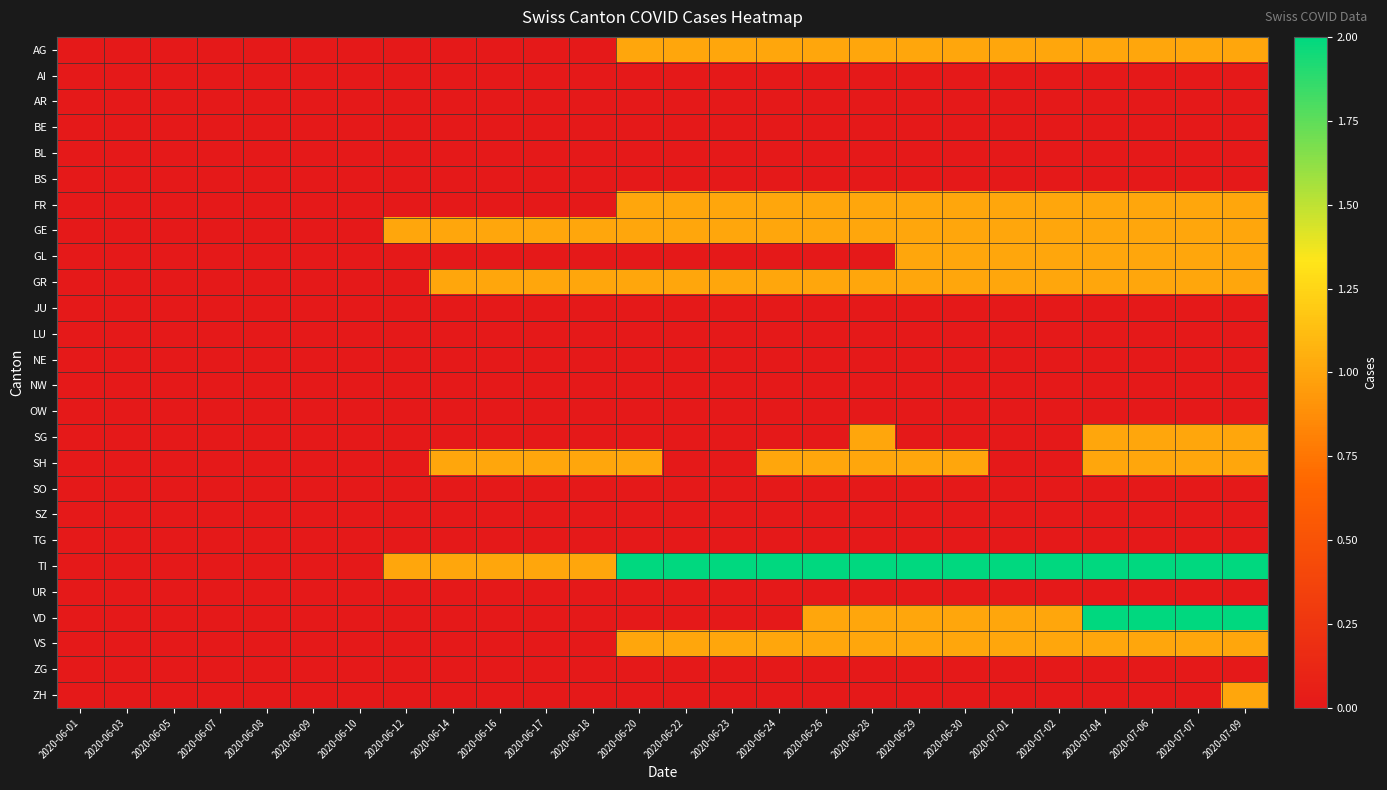

Reading right to left, what are all the values shown in this chart?

AG: 2020-07-09=1	2020-07-07=1	2020-07-06=1	2020-07-04=1	2020-07-02=1	2020-07-01=1	2020-06-30=1	2020-06-29=1	2020-06-28=1	2020-06-26=1	2020-06-24=1	2020-06-23=1	2020-06-22=1	2020-06-20=1	2020-06-18=0	2020-06-17=0	2020-06-16=0	2020-06-14=0	2020-06-12=0	2020-06-10=0	2020-06-09=0	2020-06-08=0	2020-06-07=0	2020-06-05=0	2020-06-03=0	2020-06-01=0
AI: 2020-07-09=0	2020-07-07=0	2020-07-06=0	2020-07-04=0	2020-07-02=0	2020-07-01=0	2020-06-30=0	2020-06-29=0	2020-06-28=0	2020-06-26=0	2020-06-24=0	2020-06-23=0	2020-06-22=0	2020-06-20=0	2020-06-18=0	2020-06-17=0	2020-06-16=0	2020-06-14=0	2020-06-12=0	2020-06-10=0	2020-06-09=0	2020-06-08=0	2020-06-07=0	2020-06-05=0	2020-06-03=0	2020-06-01=0
AR: 2020-07-09=0	2020-07-07=0	2020-07-06=0	2020-07-04=0	2020-07-02=0	2020-07-01=0	2020-06-30=0	2020-06-29=0	2020-06-28=0	2020-06-26=0	2020-06-24=0	2020-06-23=0	2020-06-22=0	2020-06-20=0	2020-06-18=0	2020-06-17=0	2020-06-16=0	2020-06-14=0	2020-06-12=0	2020-06-10=0	2020-06-09=0	2020-06-08=0	2020-06-07=0	2020-06-05=0	2020-06-03=0	2020-06-01=0
BE: 2020-07-09=0	2020-07-07=0	2020-07-06=0	2020-07-04=0	2020-07-02=0	2020-07-01=0	2020-06-30=0	2020-06-29=0	2020-06-28=0	2020-06-26=0	2020-06-24=0	2020-06-23=0	2020-06-22=0	2020-06-20=0	2020-06-18=0	2020-06-17=0	2020-06-16=0	2020-06-14=0	2020-06-12=0	2020-06-10=0	2020-06-09=0	2020-06-08=0	2020-06-07=0	2020-06-05=0	2020-06-03=0	2020-06-01=0
BL: 2020-07-09=0	2020-07-07=0	2020-07-06=0	2020-07-04=0	2020-07-02=0	2020-07-01=0	2020-06-30=0	2020-06-29=0	2020-06-28=0	2020-06-26=0	2020-06-24=0	2020-06-23=0	2020-06-22=0	2020-06-20=0	2020-06-18=0	2020-06-17=0	2020-06-16=0	2020-06-14=0	2020-06-12=0	2020-06-10=0	2020-06-09=0	2020-06-08=0	2020-06-07=0	2020-06-05=0	2020-06-03=0	2020-06-01=0
BS: 2020-07-09=0	2020-07-07=0	2020-07-06=0	2020-07-04=0	2020-07-02=0	2020-07-01=0	2020-06-30=0	2020-06-29=0	2020-06-28=0	2020-06-26=0	2020-06-24=0	2020-06-23=0	2020-06-22=0	2020-06-20=0	2020-06-18=0	2020-06-17=0	2020-06-16=0	2020-06-14=0	2020-06-12=0	2020-06-10=0	2020-06-09=0	2020-06-08=0	2020-06-07=0	2020-06-05=0	2020-06-03=0	2020-06-01=0
FR: 2020-07-09=1	2020-07-07=1	2020-07-06=1	2020-07-04=1	2020-07-02=1	2020-07-01=1	2020-06-30=1	2020-06-29=1	2020-06-28=1	2020-06-26=1	2020-06-24=1	2020-06-23=1	2020-06-22=1	2020-06-20=1	2020-06-18=0	2020-06-17=0	2020-06-16=0	2020-06-14=0	2020-06-12=0	2020-06-10=0	2020-06-09=0	2020-06-08=0	2020-06-07=0	2020-06-05=0	2020-06-03=0	2020-06-01=0
GE: 2020-07-09=1	2020-07-07=1	2020-07-06=1	2020-07-04=1	2020-07-02=1	2020-07-01=1	2020-06-30=1	2020-06-29=1	2020-06-28=1	2020-06-26=1	2020-06-24=1	2020-06-23=1	2020-06-22=1	2020-06-20=1	2020-06-18=1	2020-06-17=1	2020-06-16=1	2020-06-14=1	2020-06-12=1	2020-06-10=0	2020-06-09=0	2020-06-08=0	2020-06-07=0	2020-06-05=0	2020-06-03=0	2020-06-01=0
GL: 2020-07-09=1	2020-07-07=1	2020-07-06=1	2020-07-04=1	2020-07-02=1	2020-07-01=1	2020-06-30=1	2020-06-29=1	2020-06-28=0	2020-06-26=0	2020-06-24=0	2020-06-23=0	2020-06-22=0	2020-06-20=0	2020-06-18=0	2020-06-17=0	2020-06-16=0	2020-06-14=0	2020-06-12=0	2020-06-10=0	2020-06-09=0	2020-06-08=0	2020-06-07=0	2020-06-05=0	2020-06-03=0	2020-06-01=0
GR: 2020-07-09=1	2020-07-07=1	2020-07-06=1	2020-07-04=1	2020-07-02=1	2020-07-01=1	2020-06-30=1	2020-06-29=1	2020-06-28=1	2020-06-26=1	2020-06-24=1	2020-06-23=1	2020-06-22=1	2020-06-20=1	2020-06-18=1	2020-06-17=1	2020-06-16=1	2020-06-14=1	2020-06-12=0	2020-06-10=0	2020-06-09=0	2020-06-08=0	2020-06-07=0	2020-06-05=0	2020-06-03=0	2020-06-01=0
JU: 2020-07-09=0	2020-07-07=0	2020-07-06=0	2020-07-04=0	2020-07-02=0	2020-07-01=0	2020-06-30=0	2020-06-29=0	2020-06-28=0	2020-06-26=0	2020-06-24=0	2020-06-23=0	2020-06-22=0	2020-06-20=0	2020-06-18=0	2020-06-17=0	2020-06-16=0	2020-06-14=0	2020-06-12=0	2020-06-10=0	2020-06-09=0	2020-06-08=0	2020-06-07=0	2020-06-05=0	2020-06-03=0	2020-06-01=0
LU: 2020-07-09=0	2020-07-07=0	2020-07-06=0	2020-07-04=0	2020-07-02=0	2020-07-01=0	2020-06-30=0	2020-06-29=0	2020-06-28=0	2020-06-26=0	2020-06-24=0	2020-06-23=0	2020-06-22=0	2020-06-20=0	2020-06-18=0	2020-06-17=0	2020-06-16=0	2020-06-14=0	2020-06-12=0	2020-06-10=0	2020-06-09=0	2020-06-08=0	2020-06-07=0	2020-06-05=0	2020-06-03=0	2020-06-01=0
NE: 2020-07-09=0	2020-07-07=0	2020-07-06=0	2020-07-04=0	2020-07-02=0	2020-07-01=0	2020-06-30=0	2020-06-29=0	2020-06-28=0	2020-06-26=0	2020-06-24=0	2020-06-23=0	2020-06-22=0	2020-06-20=0	2020-06-18=0	2020-06-17=0	2020-06-16=0	2020-06-14=0	2020-06-12=0	2020-06-10=0	2020-06-09=0	2020-06-08=0	2020-06-07=0	2020-06-05=0	2020-06-03=0	2020-06-01=0
NW: 2020-07-09=0	2020-07-07=0	2020-07-06=0	2020-07-04=0	2020-07-02=0	2020-07-01=0	2020-06-30=0	2020-06-29=0	2020-06-28=0	2020-06-26=0	2020-06-24=0	2020-06-23=0	2020-06-22=0	2020-06-20=0	2020-06-18=0	2020-06-17=0	2020-06-16=0	2020-06-14=0	2020-06-12=0	2020-06-10=0	2020-06-09=0	2020-06-08=0	2020-06-07=0	2020-06-05=0	2020-06-03=0	2020-06-01=0
OW: 2020-07-09=0	2020-07-07=0	2020-07-06=0	2020-07-04=0	2020-07-02=0	2020-07-01=0	2020-06-30=0	2020-06-29=0	2020-06-28=0	2020-06-26=0	2020-06-24=0	2020-06-23=0	2020-06-22=0	2020-06-20=0	2020-06-18=0	2020-06-17=0	2020-06-16=0	2020-06-14=0	2020-06-12=0	2020-06-10=0	2020-06-09=0	2020-06-08=0	2020-06-07=0	2020-06-05=0	2020-06-03=0	2020-06-01=0
SG: 2020-07-09=1	2020-07-07=1	2020-07-06=1	2020-07-04=1	2020-07-02=0	2020-07-01=0	2020-06-30=0	2020-06-29=0	2020-06-28=1	2020-06-26=0	2020-06-24=0	2020-06-23=0	2020-06-22=0	2020-06-20=0	2020-06-18=0	2020-06-17=0	2020-06-16=0	2020-06-14=0	2020-06-12=0	2020-06-10=0	2020-06-09=0	2020-06-08=0	2020-06-07=0	2020-06-05=0	2020-06-03=0	2020-06-01=0
SH: 2020-07-09=1	2020-07-07=1	2020-07-06=1	2020-07-04=1	2020-07-02=0	2020-07-01=0	2020-06-30=1	2020-06-29=1	2020-06-28=1	2020-06-26=1	2020-06-24=1	2020-06-23=0	2020-06-22=0	2020-06-20=1	2020-06-18=1	2020-06-17=1	2020-06-16=1	2020-06-14=1	2020-06-12=0	2020-06-10=0	2020-06-09=0	2020-06-08=0	2020-06-07=0	2020-06-05=0	2020-06-03=0	2020-06-01=0
SO: 2020-07-09=0	2020-07-07=0	2020-07-06=0	2020-07-04=0	2020-07-02=0	2020-07-01=0	2020-06-30=0	2020-06-29=0	2020-06-28=0	2020-06-26=0	2020-06-24=0	2020-06-23=0	2020-06-22=0	2020-06-20=0	2020-06-18=0	2020-06-17=0	2020-06-16=0	2020-06-14=0	2020-06-12=0	2020-06-10=0	2020-06-09=0	2020-06-08=0	2020-06-07=0	2020-06-05=0	2020-06-03=0	2020-06-01=0
SZ: 2020-07-09=0	2020-07-07=0	2020-07-06=0	2020-07-04=0	2020-07-02=0	2020-07-01=0	2020-06-30=0	2020-06-29=0	2020-06-28=0	2020-06-26=0	2020-06-24=0	2020-06-23=0	2020-06-22=0	2020-06-20=0	2020-06-18=0	2020-06-17=0	2020-06-16=0	2020-06-14=0	2020-06-12=0	2020-06-10=0	2020-06-09=0	2020-06-08=0	2020-06-07=0	2020-06-05=0	2020-06-03=0	2020-06-01=0
TG: 2020-07-09=0	2020-07-07=0	2020-07-06=0	2020-07-04=0	2020-07-02=0	2020-07-01=0	2020-06-30=0	2020-06-29=0	2020-06-28=0	2020-06-26=0	2020-06-24=0	2020-06-23=0	2020-06-22=0	2020-06-20=0	2020-06-18=0	2020-06-17=0	2020-06-16=0	2020-06-14=0	2020-06-12=0	2020-06-10=0	2020-06-09=0	2020-06-08=0	2020-06-07=0	2020-06-05=0	2020-06-03=0	2020-06-01=0
TI: 2020-07-09=2	2020-07-07=2	2020-07-06=2	2020-07-04=2	2020-07-02=2	2020-07-01=2	2020-06-30=2	2020-06-29=2	2020-06-28=2	2020-06-26=2	2020-06-24=2	2020-06-23=2	2020-06-22=2	2020-06-20=2	2020-06-18=1	2020-06-17=1	2020-06-16=1	2020-06-14=1	2020-06-12=1	2020-06-10=0	2020-06-09=0	2020-06-08=0	2020-06-07=0	2020-06-05=0	2020-06-03=0	2020-06-01=0
UR: 2020-07-09=0	2020-07-07=0	2020-07-06=0	2020-07-04=0	2020-07-02=0	2020-07-01=0	2020-06-30=0	2020-06-29=0	2020-06-28=0	2020-06-26=0	2020-06-24=0	2020-06-23=0	2020-06-22=0	2020-06-20=0	2020-06-18=0	2020-06-17=0	2020-06-16=0	2020-06-14=0	2020-06-12=0	2020-06-10=0	2020-06-09=0	2020-06-08=0	2020-06-07=0	2020-06-05=0	2020-06-03=0	2020-06-01=0
VD: 2020-07-09=2	2020-07-07=2	2020-07-06=2	2020-07-04=2	2020-07-02=1	2020-07-01=1	2020-06-30=1	2020-06-29=1	2020-06-28=1	2020-06-26=1	2020-06-24=0	2020-06-23=0	2020-06-22=0	2020-06-20=0	2020-06-18=0	2020-06-17=0	2020-06-16=0	2020-06-14=0	2020-06-12=0	2020-06-10=0	2020-06-09=0	2020-06-08=0	2020-06-07=0	2020-06-05=0	2020-06-03=0	2020-06-01=0
VS: 2020-07-09=1	2020-07-07=1	2020-07-06=1	2020-07-04=1	2020-07-02=1	2020-07-01=1	2020-06-30=1	2020-06-29=1	2020-06-28=1	2020-06-26=1	2020-06-24=1	2020-06-23=1	2020-06-22=1	2020-06-20=1	2020-06-18=0	2020-06-17=0	2020-06-16=0	2020-06-14=0	2020-06-12=0	2020-06-10=0	2020-06-09=0	2020-06-08=0	2020-06-07=0	2020-06-05=0	2020-06-03=0	2020-06-01=0
ZG: 2020-07-09=0	2020-07-07=0	2020-07-06=0	2020-07-04=0	2020-07-02=0	2020-07-01=0	2020-06-30=0	2020-06-29=0	2020-06-28=0	2020-06-26=0	2020-06-24=0	2020-06-23=0	2020-06-22=0	2020-06-20=0	2020-06-18=0	2020-06-17=0	2020-06-16=0	2020-06-14=0	2020-06-12=0	2020-06-10=0	2020-06-09=0	2020-06-08=0	2020-06-07=0	2020-06-05=0	2020-06-03=0	2020-06-01=0
ZH: 2020-07-09=1	2020-07-07=0	2020-07-06=0	2020-07-04=0	2020-07-02=0	2020-07-01=0	2020-06-30=0	2020-06-29=0	2020-06-28=0	2020-06-26=0	2020-06-24=0	2020-06-23=0	2020-06-22=0	2020-06-20=0	2020-06-18=0	2020-06-17=0	2020-06-16=0	2020-06-14=0	2020-06-12=0	2020-06-10=0	2020-06-09=0	2020-06-08=0	2020-06-07=0	2020-06-05=0	2020-06-03=0	2020-06-01=0